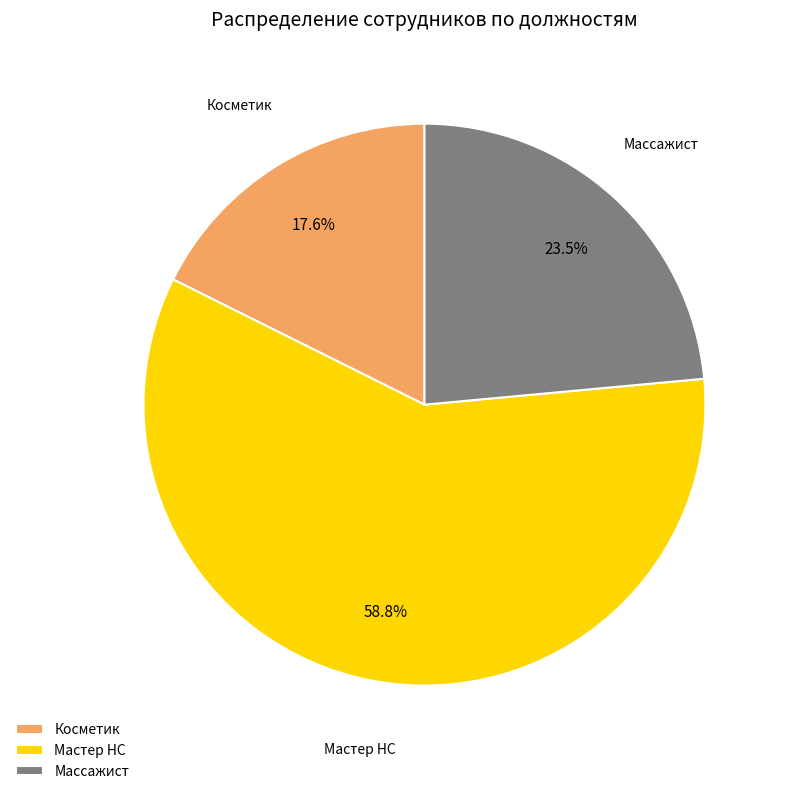

What is the total percentage of Мастер НС and Массажист?

82.4%